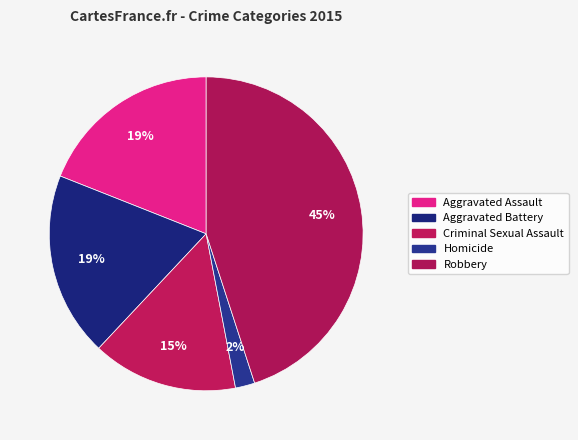

How many slices are in this pie chart?

5